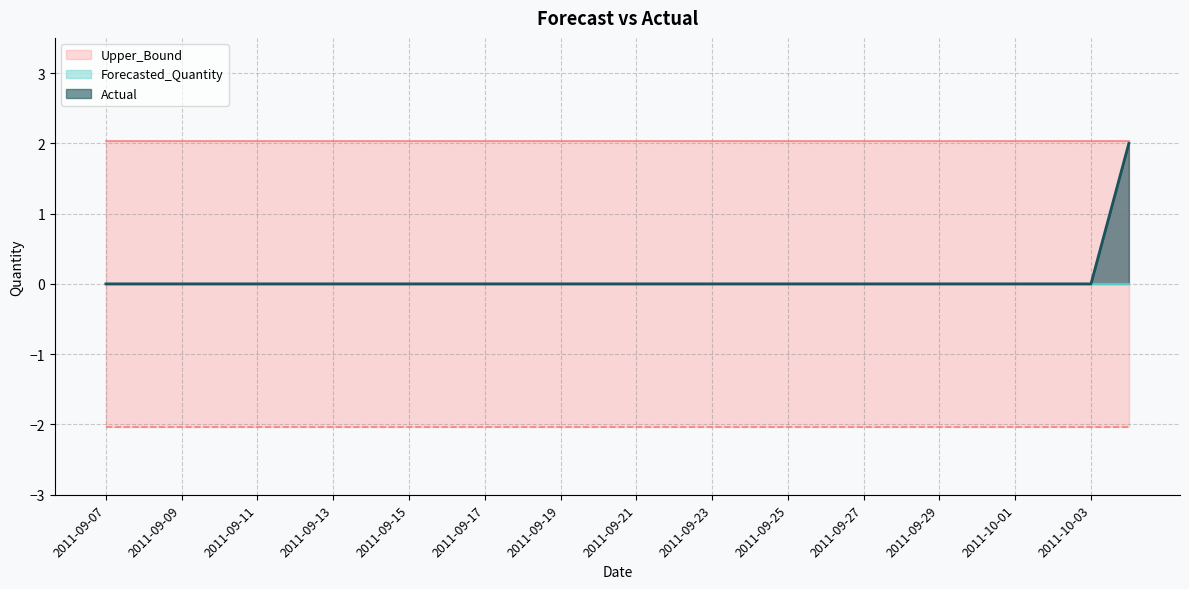

At which label does Lower_Bound reach its minimum?

2011-09-07